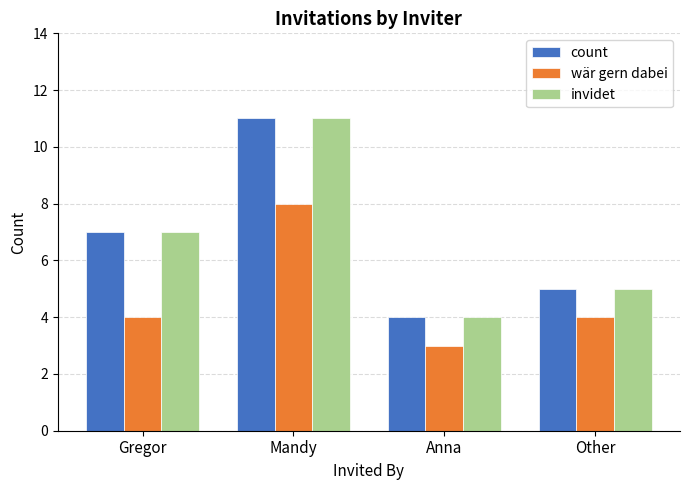

Reading right to left, transcribe all the data shown in this chart.

count: 5	4	11	7
wär gern dabei: 4	3	8	4
invidet: 5	4	11	7